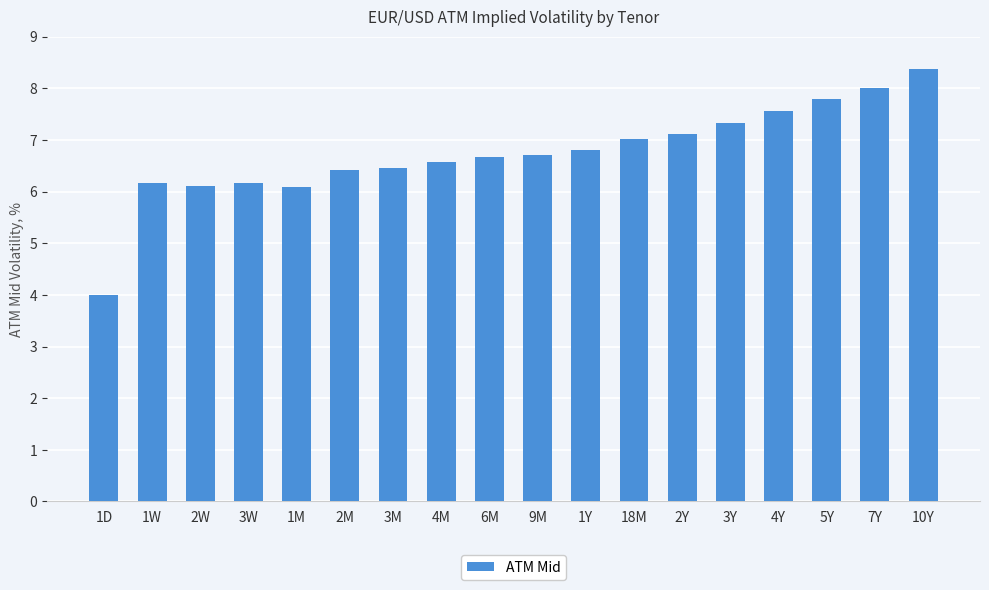

What is the value of the 8th bar from the left?

6.6